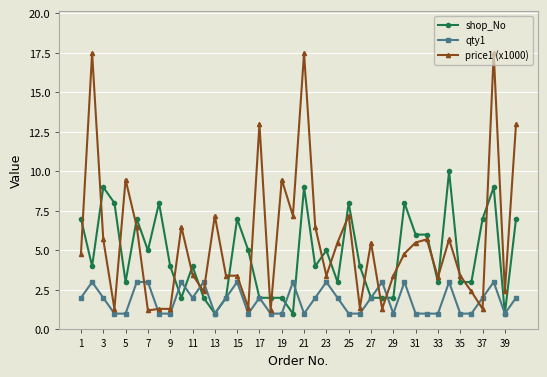

Which series has the largest total across all categories?

price1 (x1000)